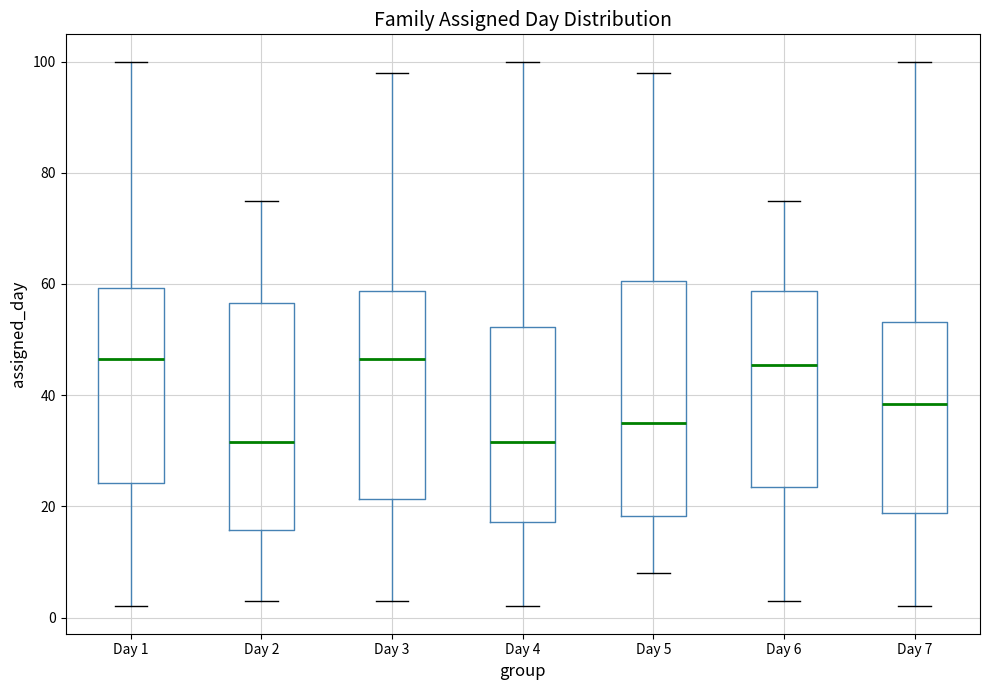

Reading left to right, read every box against the y-axis: the position of its median line, the range the box covers, and the ends of its whiskers. The values are not printed on the chart, so give them approximately, as read against the axis.

Day 1: median 46, box 24 to 60, whiskers 2 to 100
Day 2: median 32, box 16 to 56, whiskers 4 to 76
Day 3: median 46, box 22 to 58, whiskers 4 to 98
Day 4: median 32, box 18 to 52, whiskers 2 to 100
Day 5: median 36, box 18 to 60, whiskers 8 to 98
Day 6: median 46, box 24 to 58, whiskers 4 to 76
Day 7: median 38, box 18 to 54, whiskers 2 to 100